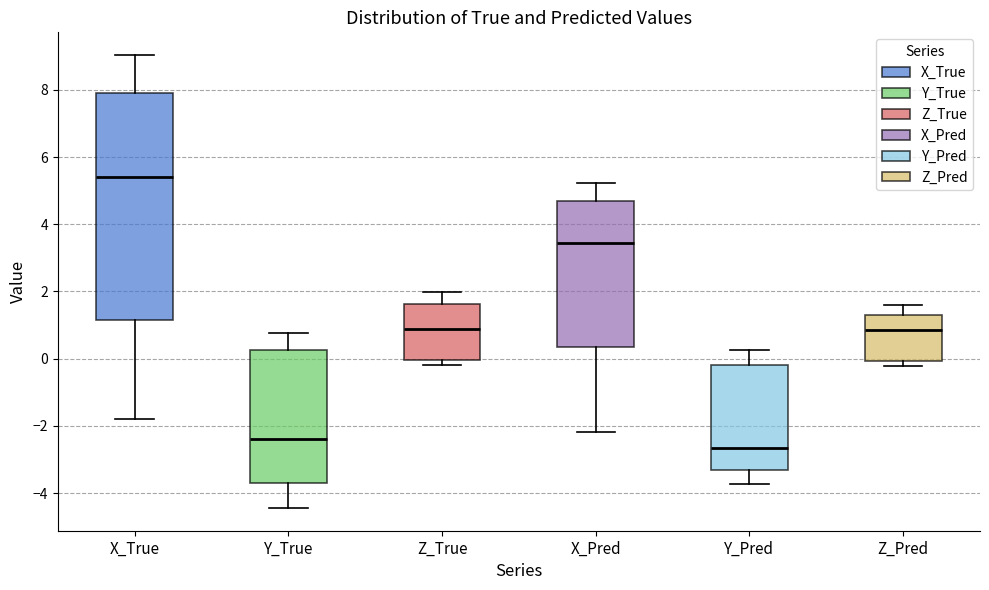

Which box is the tallest, from its lower edge to its upper edge?

X_True